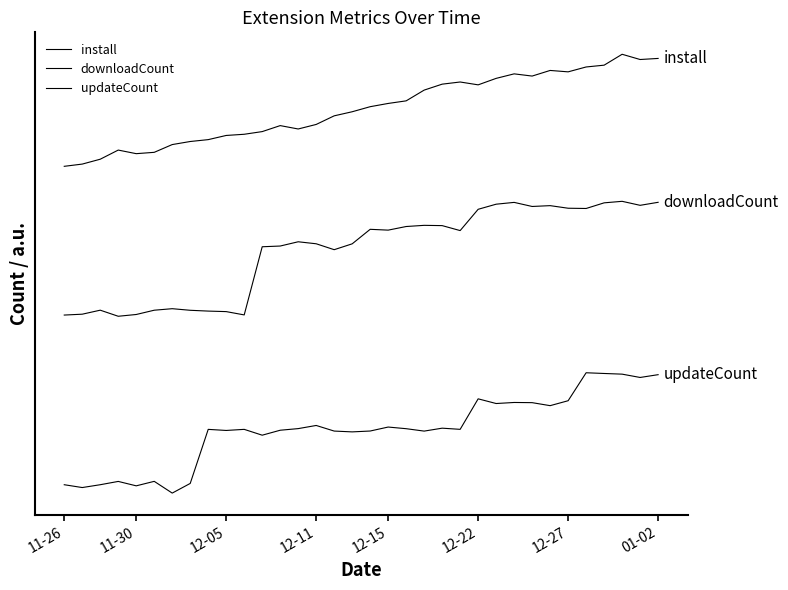

Is this an area chart (filled region under the line)?

No